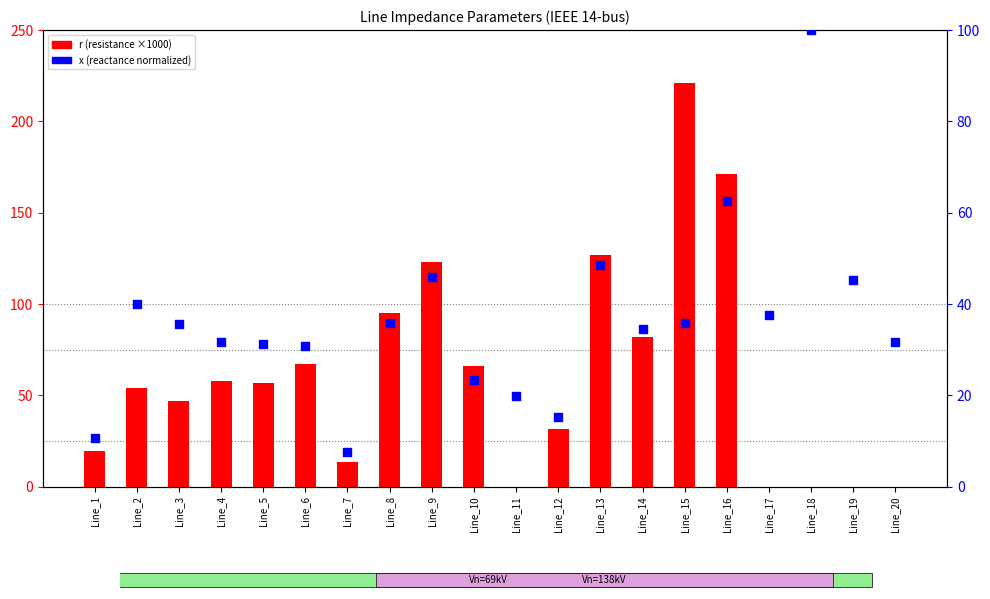

Which series contains the lowest Y value?

r